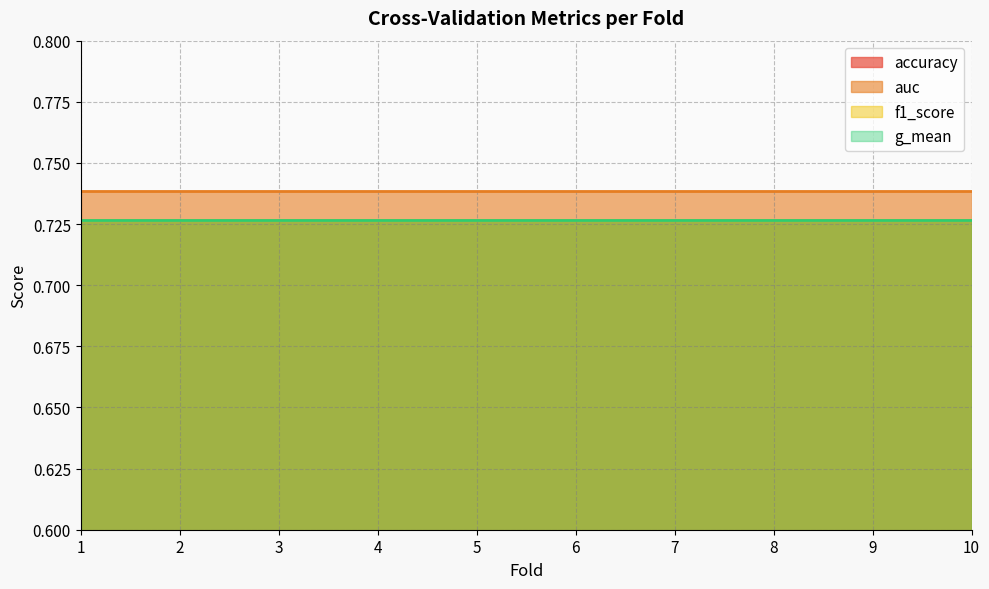

What is the minimum value for accuracy?

0.7